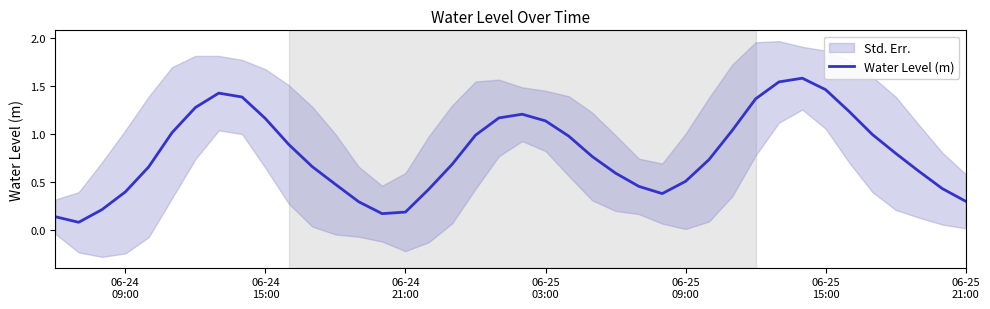

The chart shows a value of 1.6 at 06-24 15:00. True or false?

False